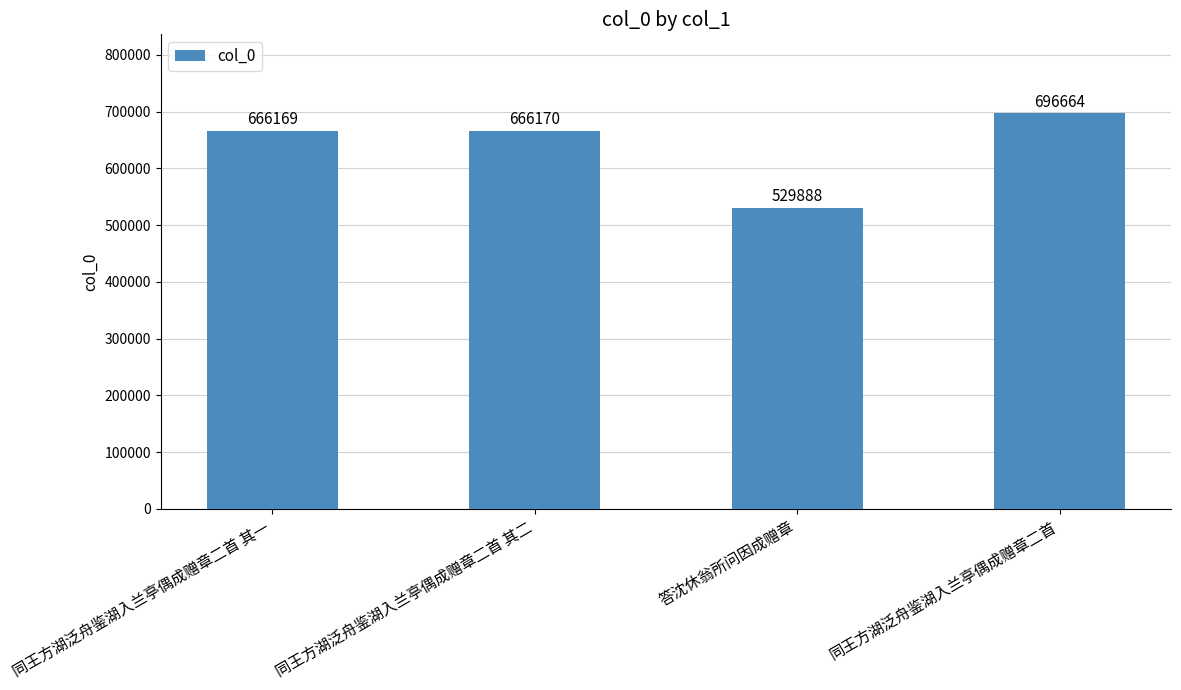

List the labels in order of value, largest first.

同王方湖泛舟鉴湖入兰亭偶成赠章二首, 同王方湖泛舟鉴湖入兰亭偶成赠章二首 其二, 同王方湖泛舟鉴湖入兰亭偶成赠章二首 其一, 答沈休翁所问因成赠章